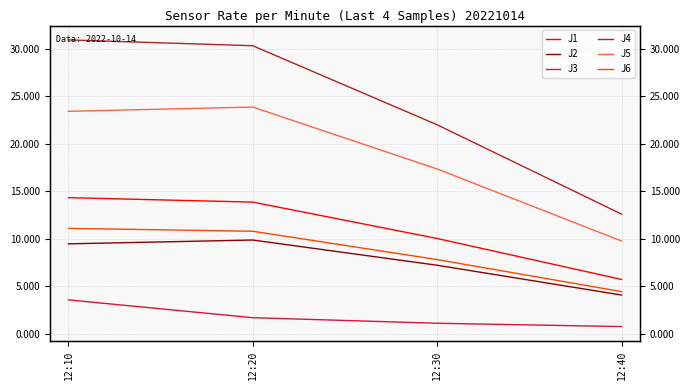

Which series changed the most between 12:20 and 12:30?

J4